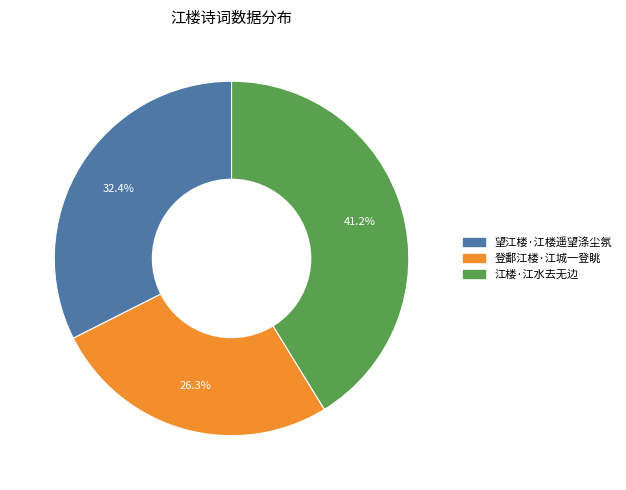

Which category has the smallest portion of the pie?

登鄱江楼·江城一登眺